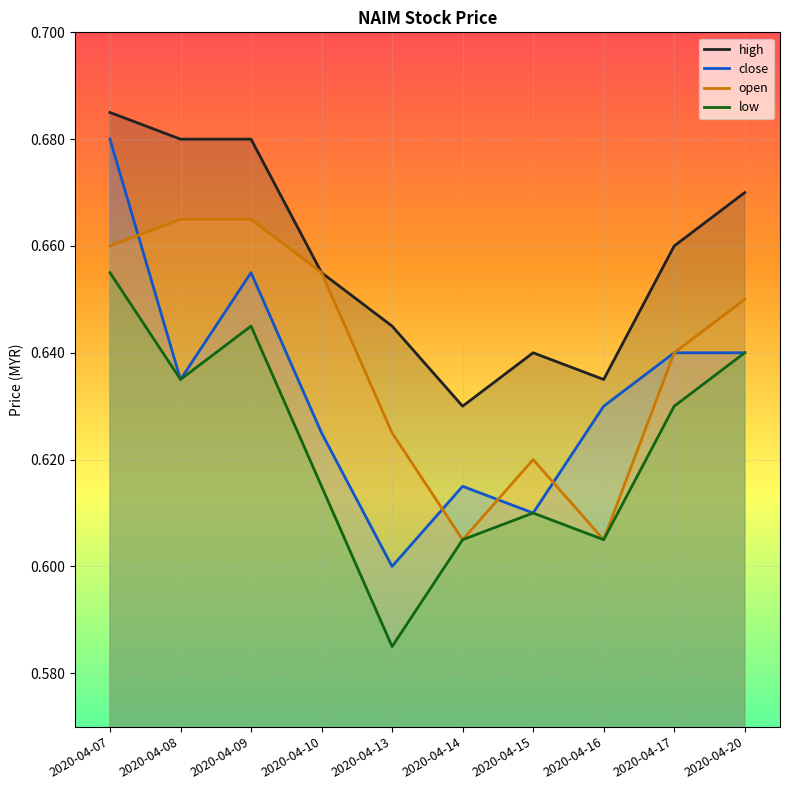

How many close values are between 0 and 1?

10